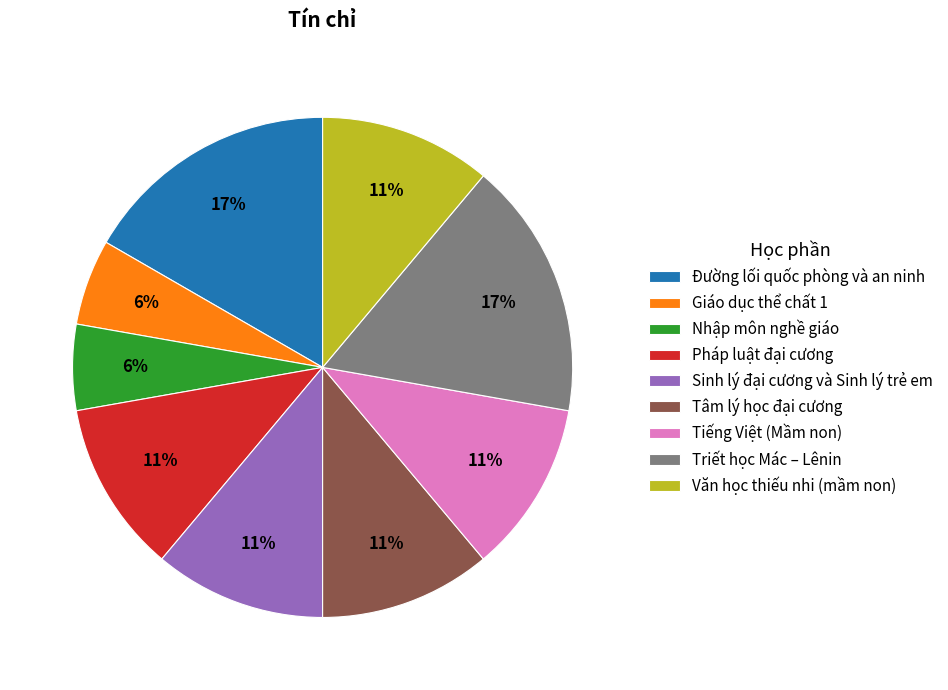

To the nearest percent, what portion does Văn học thiếu nhi (mầm non) represent?

11%